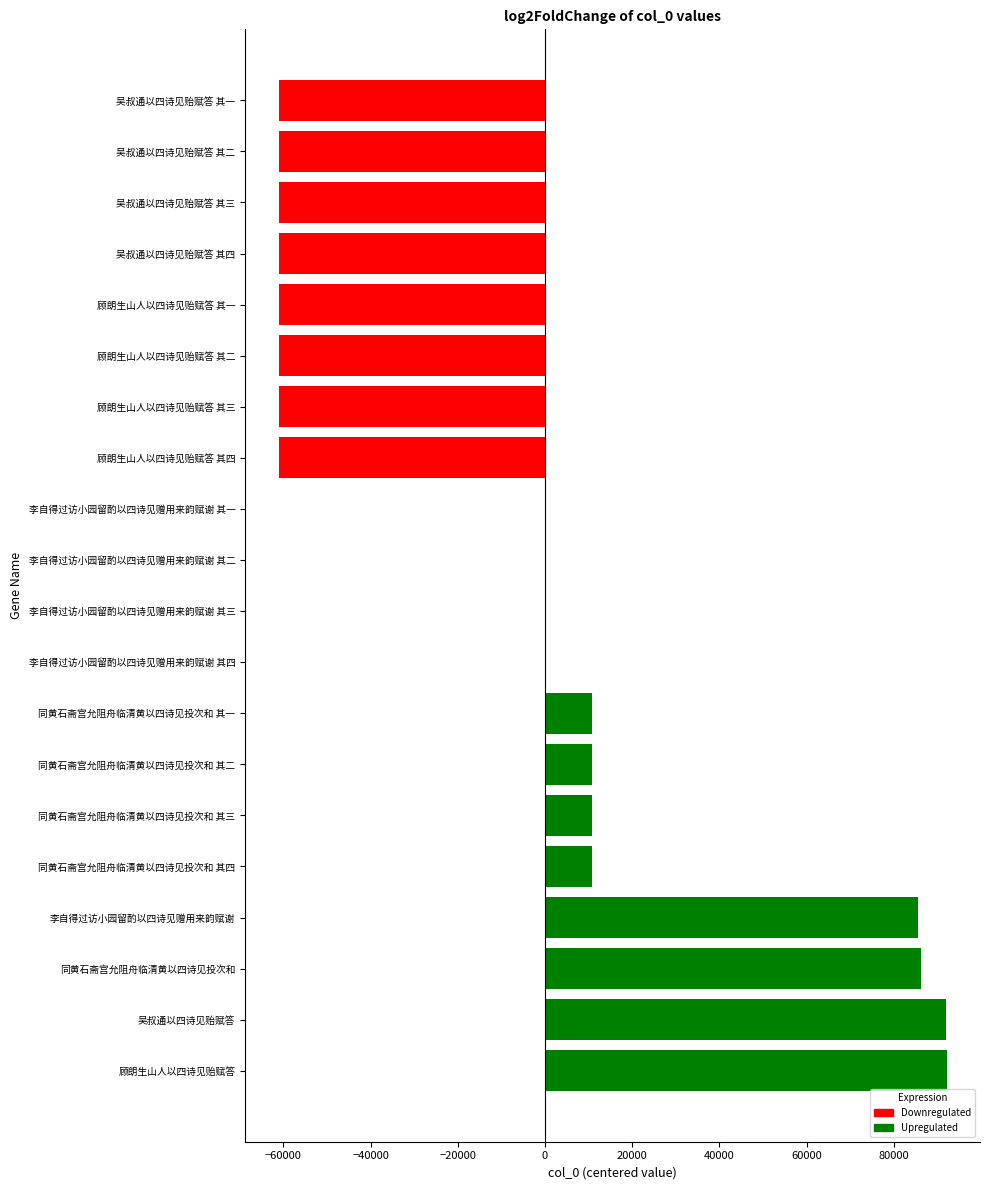

What is the sum of all values?

-89104.0